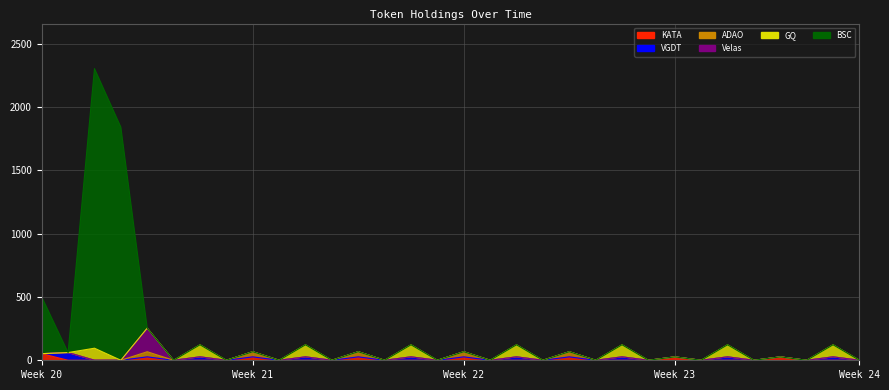

How many lines are shown in the chart?

6